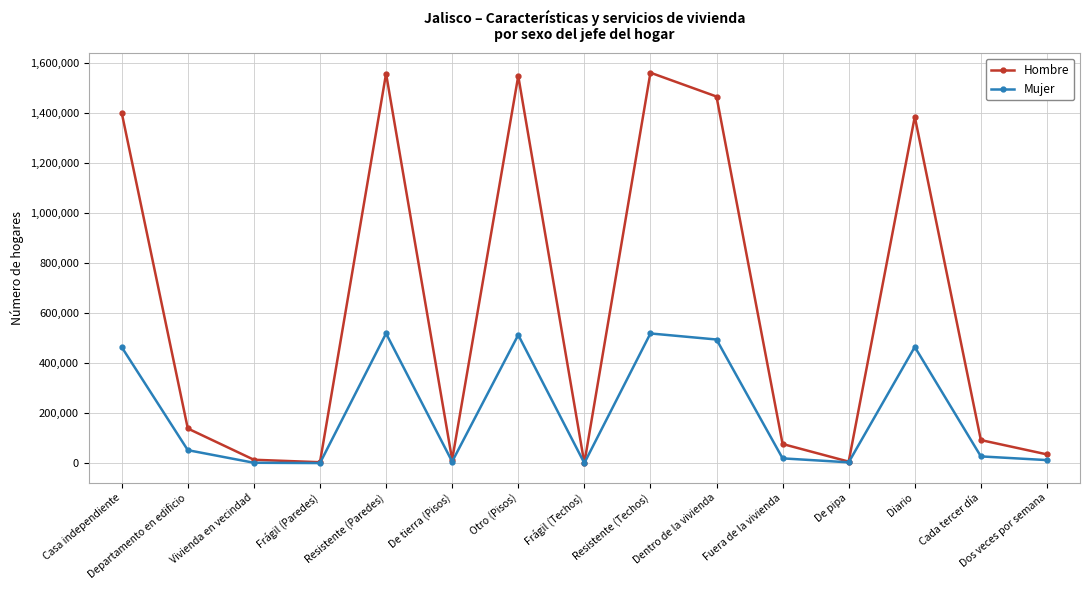

List the series in order of their overall mean, lowest first.

Mujer, Hombre